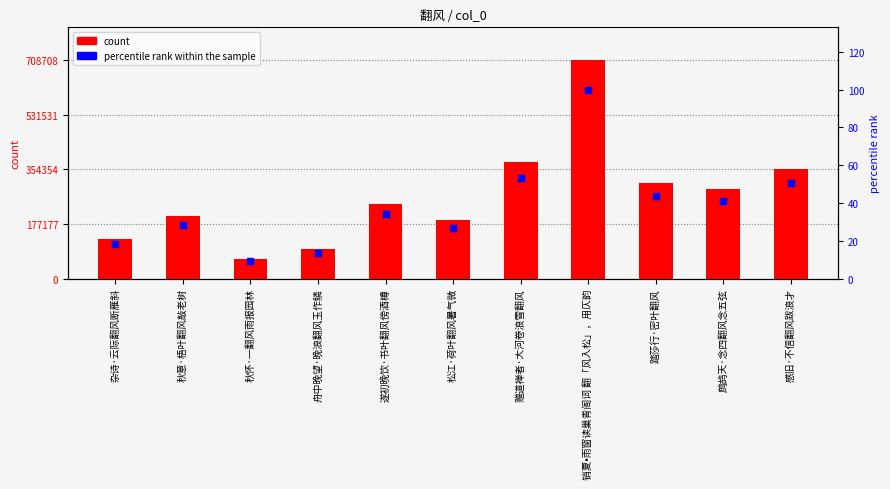

Which series has the largest Y range (max minus min)?

count